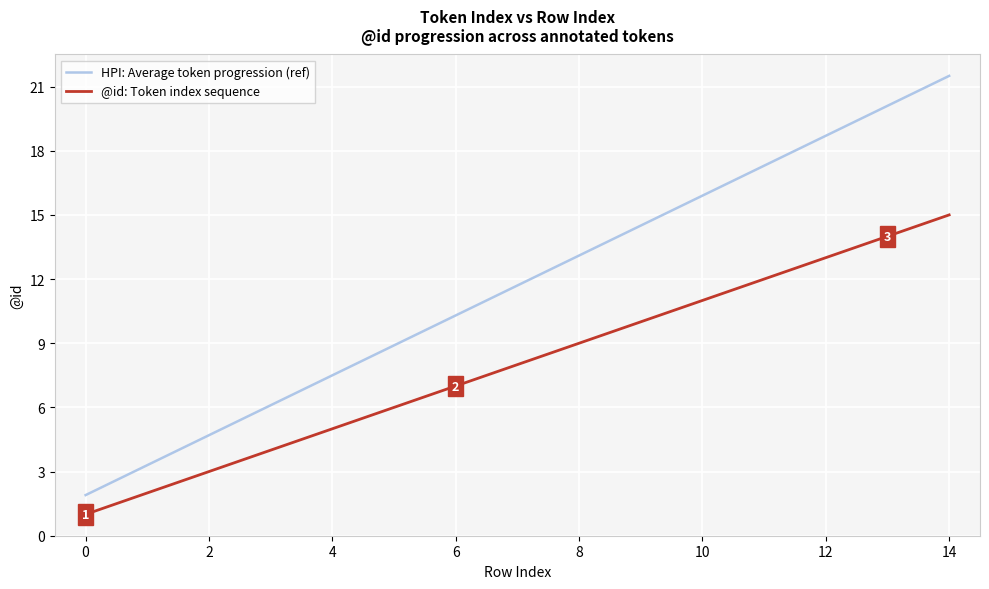

List the series in order of their overall mean, highest first.

HPI: Average token progression (ref), @id: Token index sequence